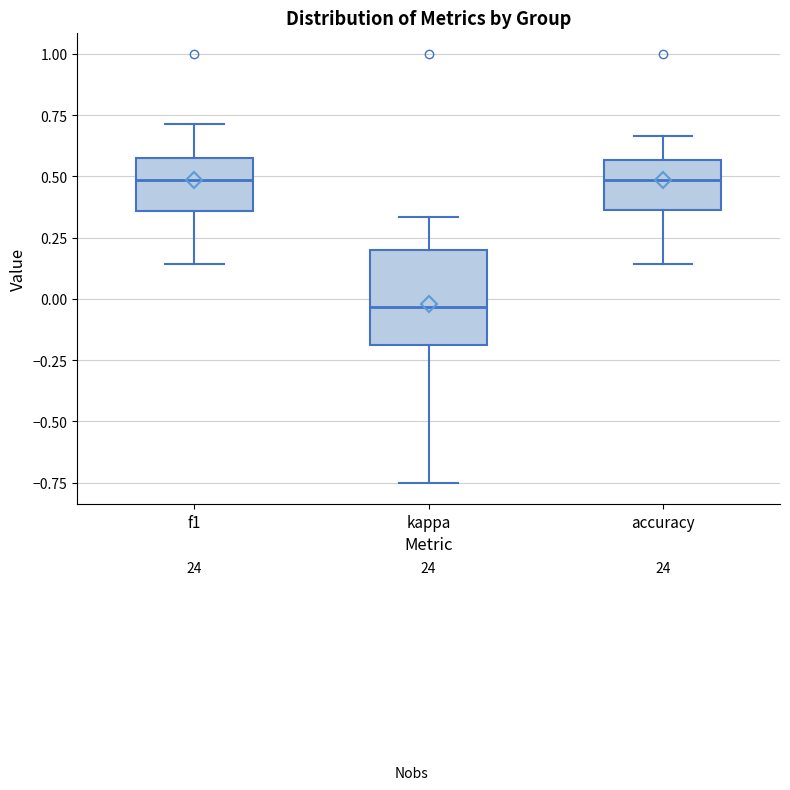

Reading left to right, transcribe this box plot: for each box, give where its median line is, the range the box spans, and where its two whiskers end, as read against the y-axis. The values are not printed on the chart, so give them approximately, as read against the axis.

f1: median 0.50, box 0.35 to 0.60, whiskers 0.15 to 0.70
kappa: median -0.05, box -0.20 to 0.20, whiskers -0.75 to 0.35
accuracy: median 0.50, box 0.35 to 0.55, whiskers 0.15 to 0.65